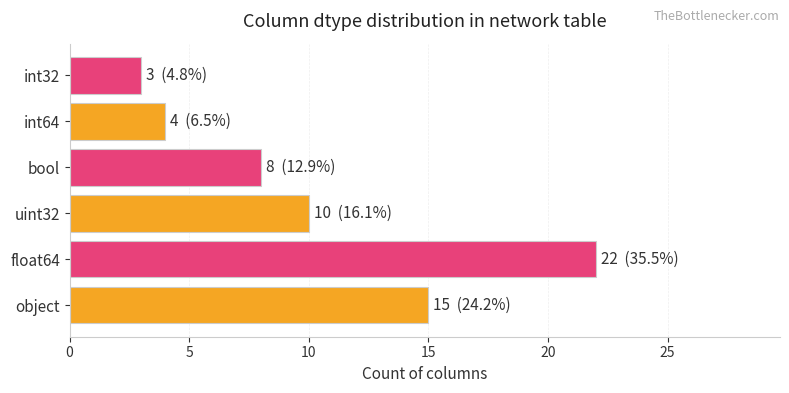

The chart shows a value of 5 at int32. True or false?

False